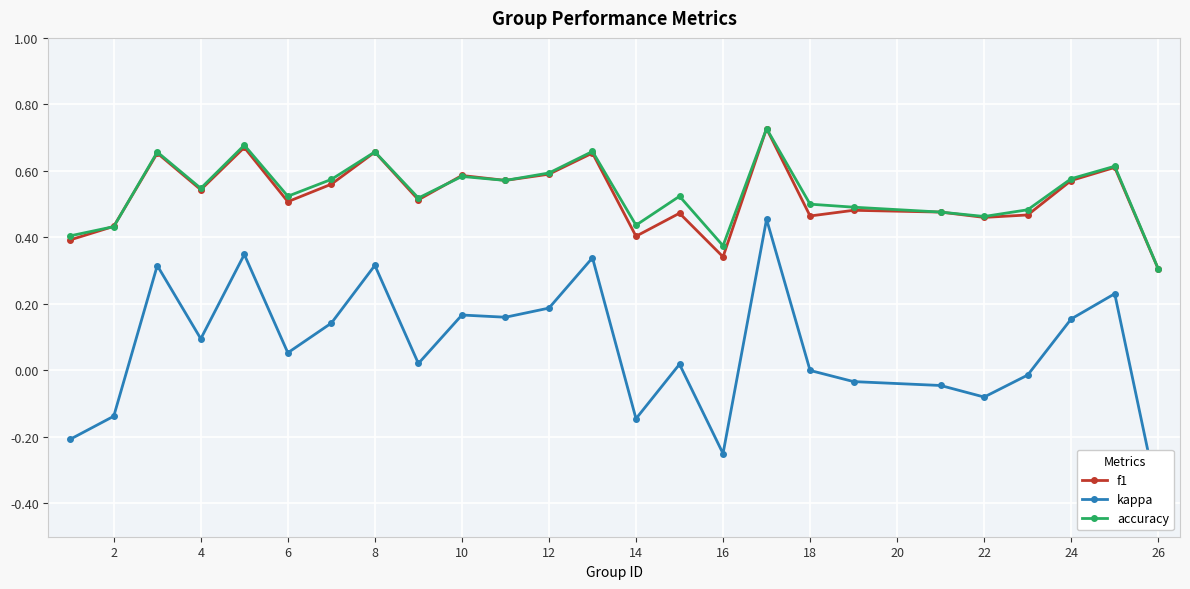

Is it true that accuracy equals 0.5 at 18?

True